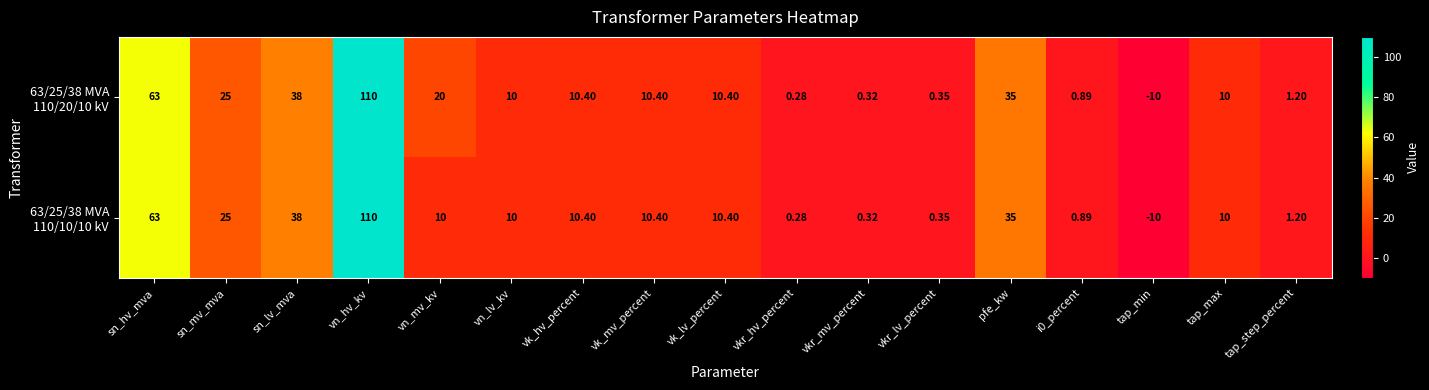

Rank the series at vn_mv_kv from lowest to highest value.

63/25/38 MVA 110/10/10 kV, 63/25/38 MVA 110/20/10 kV